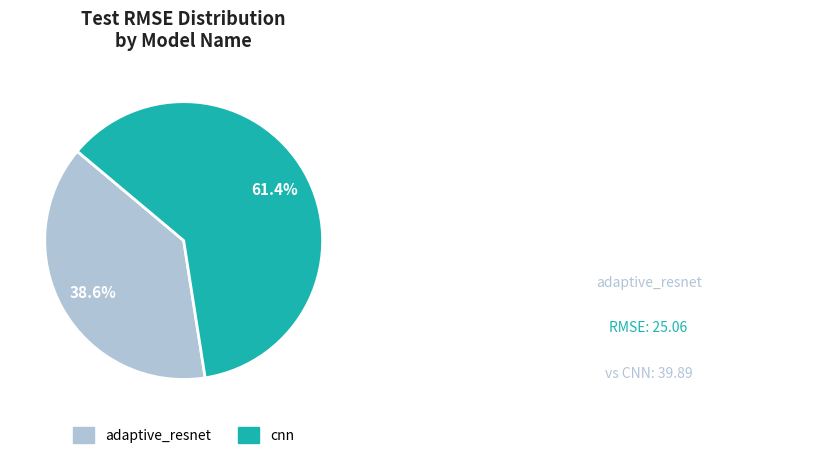

How many slices are in this pie chart?

2